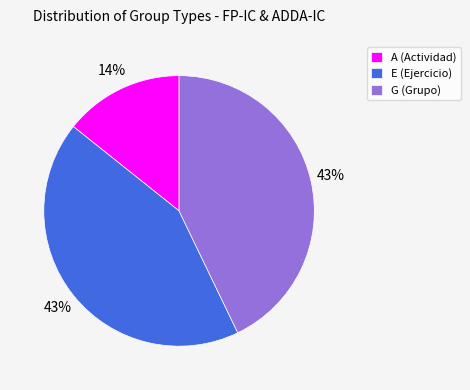

To the nearest percent, what is the difference between the A and E slice percentages?

29%